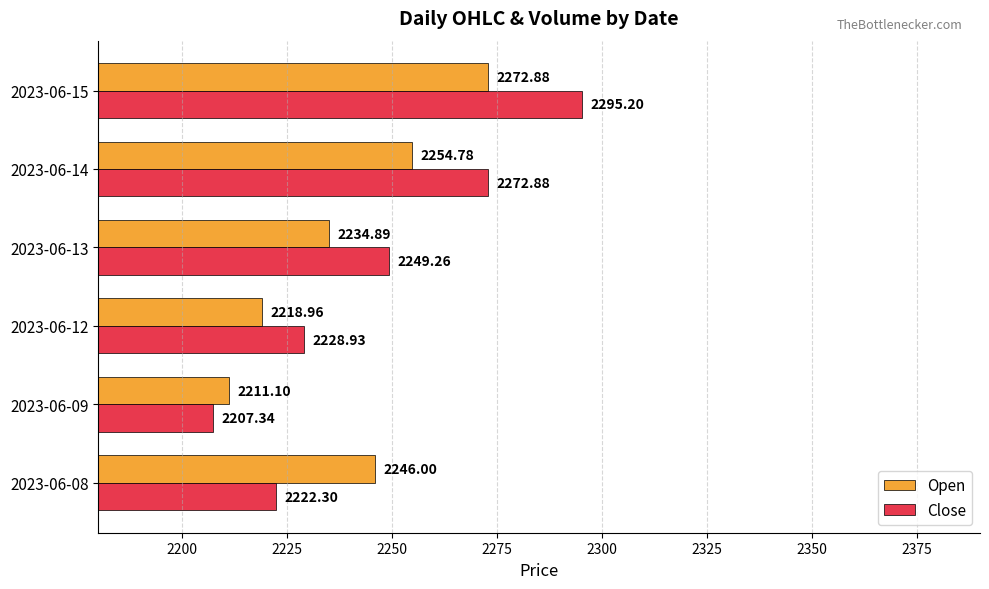

What is the difference between the second highest and second lowest values in the Close series?

50.6